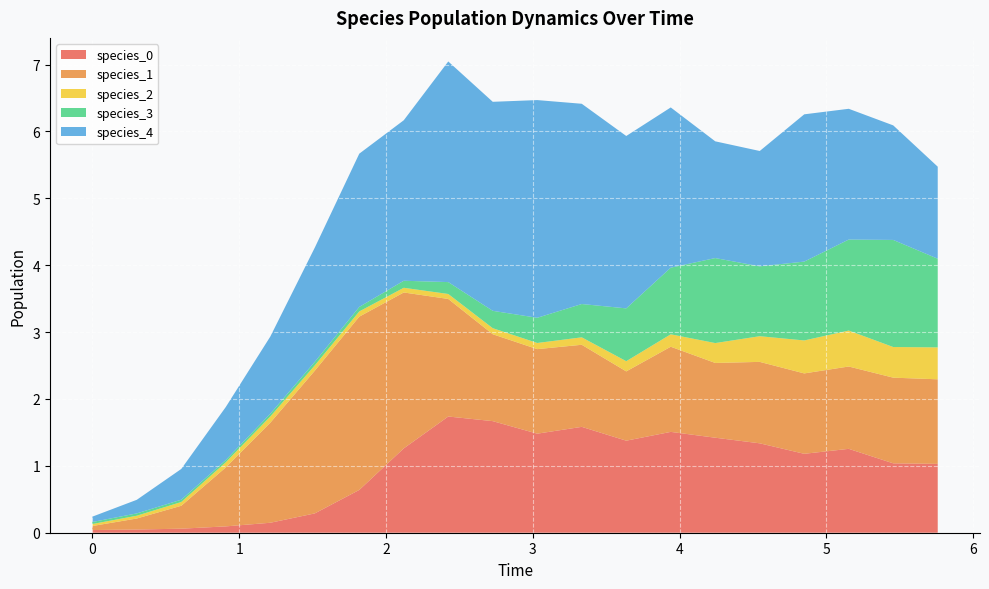

Reading right to left, list all the values displayed in this chart.

species_0: 1.0	1.0	1.3	1.2	1.3	1.4	1.5	1.4	1.6	1.5	1.7	1.7	1.3	0.6	0.3	0.1	0.1	0.1	0.0	0.0
species_1: 1.3	1.3	1.2	1.2	1.2	1.1	1.3	1.0	1.2	1.3	1.3	1.8	2.3	2.6	2.1	1.5	0.9	0.3	0.2	0.1
species_2: 0.5	0.5	0.5	0.5	0.4	0.3	0.2	0.2	0.1	0.1	0.1	0.1	0.1	0.1	0.1	0.1	0.1	0.1	0.0	0.0
species_3: 1.3	1.6	1.4	1.2	1.0	1.3	1.0	0.8	0.5	0.4	0.3	0.2	0.1	0.1	0.1	0.0	0.0	0.0	0.0	0.0
species_4: 1.4	1.7	2.0	2.2	1.7	1.7	2.4	2.6	3.0	3.3	3.1	3.3	2.4	2.3	1.7	1.2	0.8	0.5	0.2	0.1